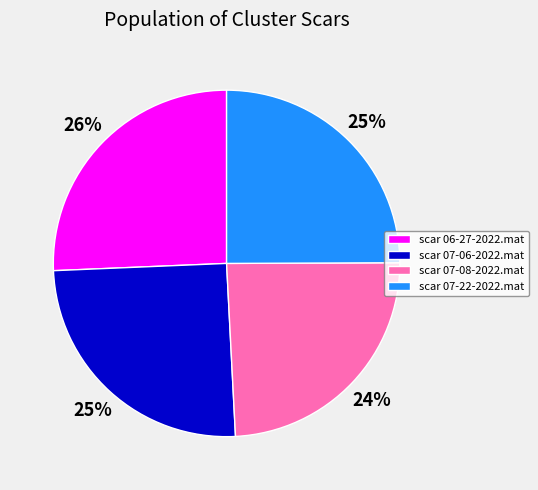

Which slice is the smallest?

scar 07-08-2022.mat